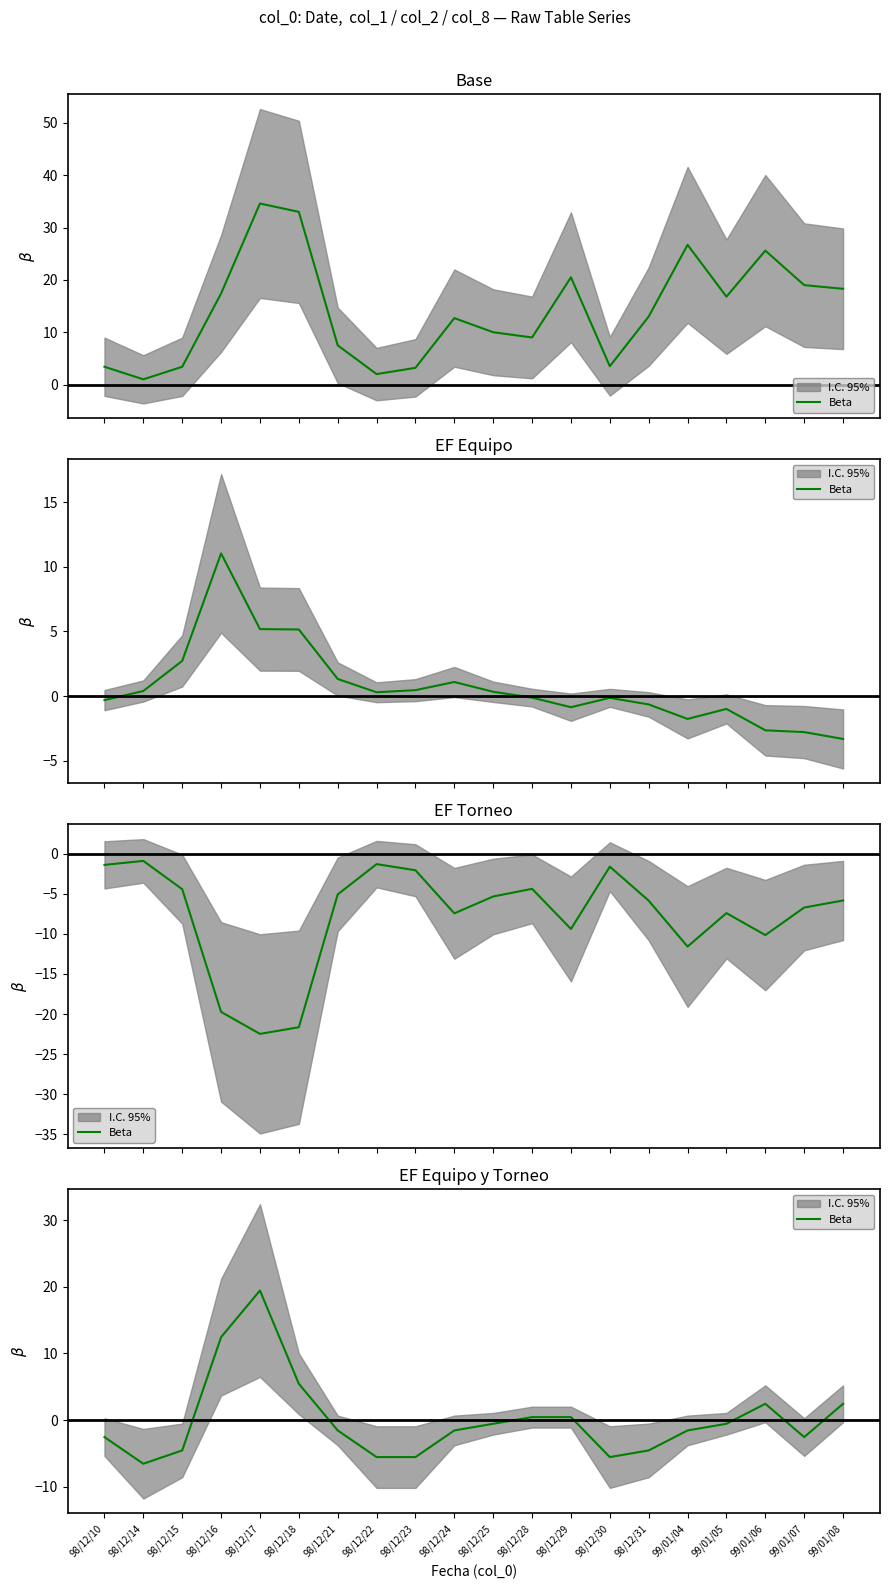

Which has a higher value, 99/01/08 or 99/01/06?

99/01/08